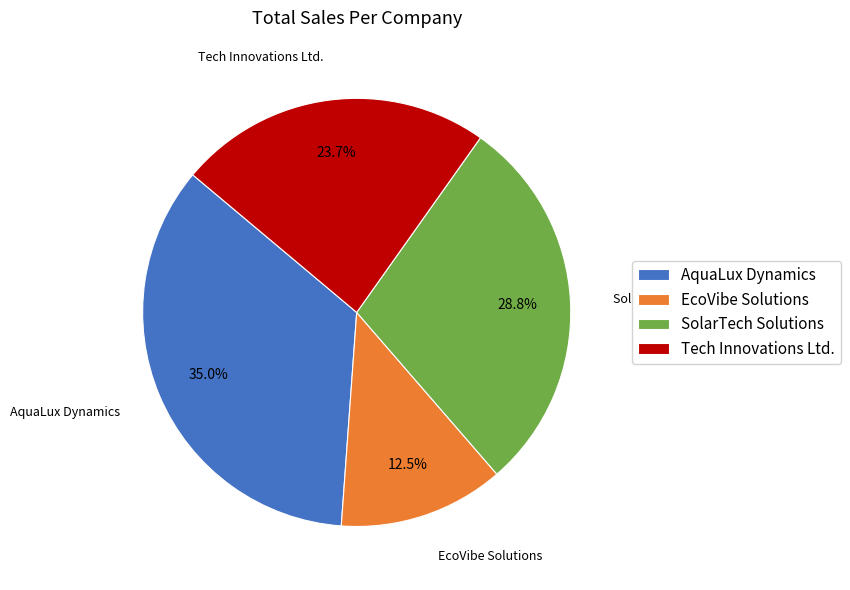

Approximately how many times larger is the value at AquaLux Dynamics compared to Tech Innovations Ltd.?

1.5